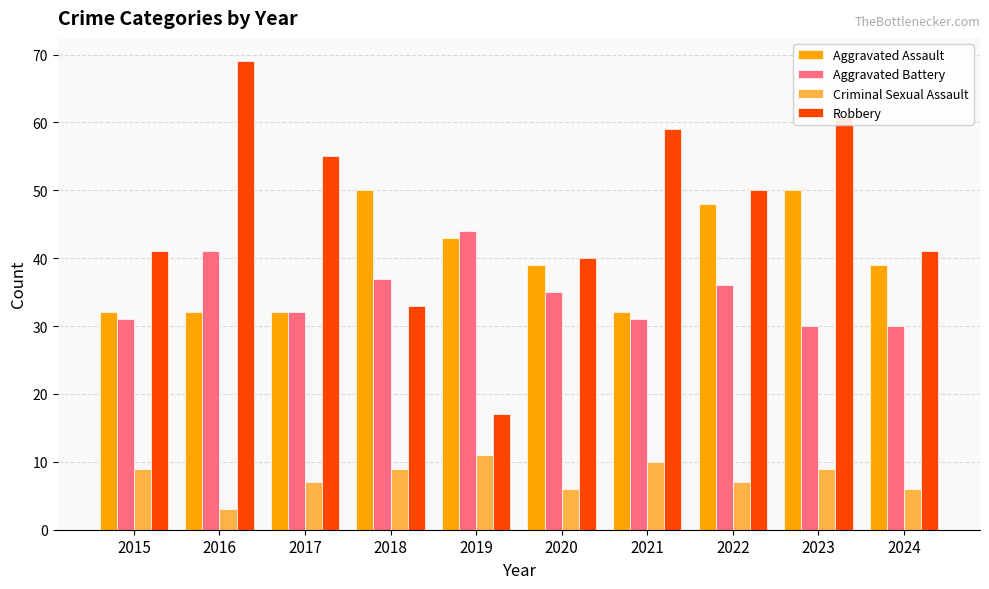

What is the approximate value of Criminal Sexual Assault at 2018?

9